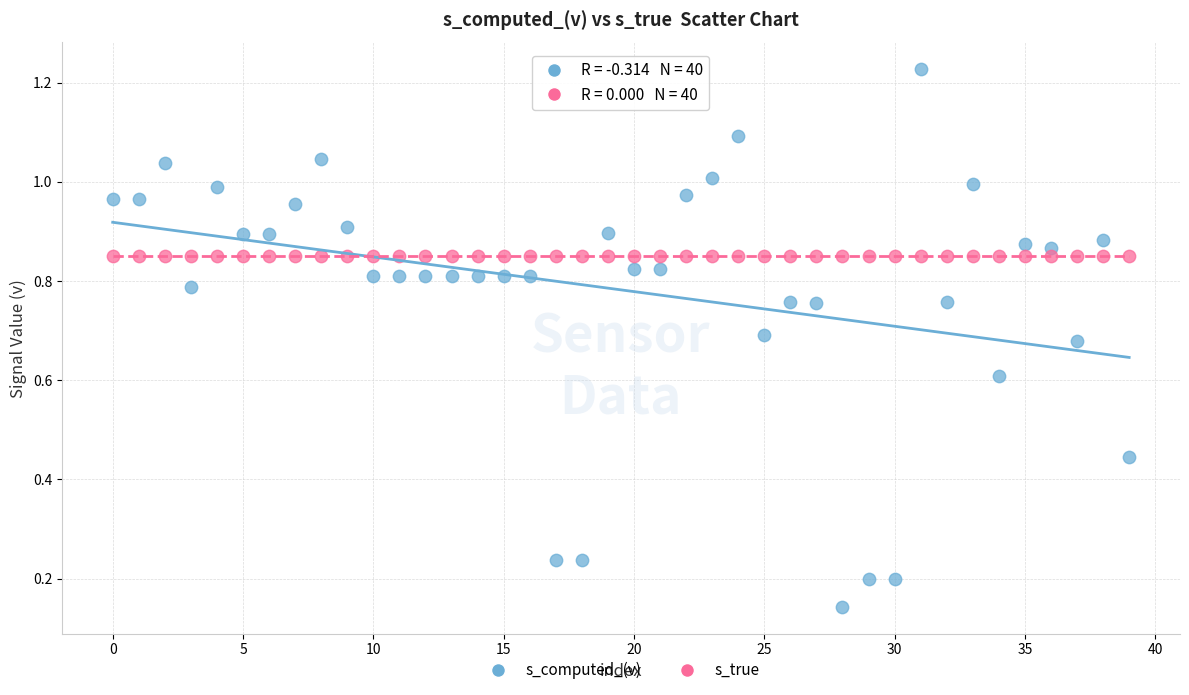

Which series contains the highest Y value?

s_computed_(v)